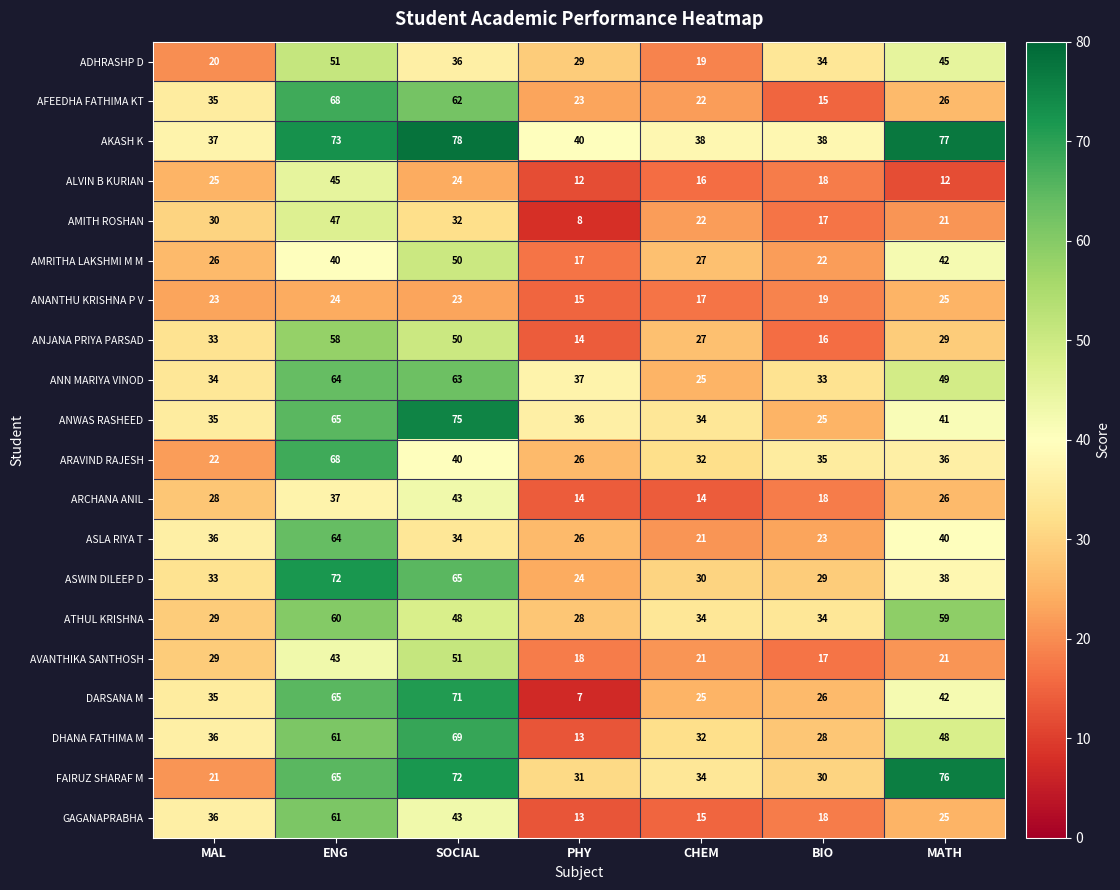

What is the average value of the ATHUL KRISHNA series?

42